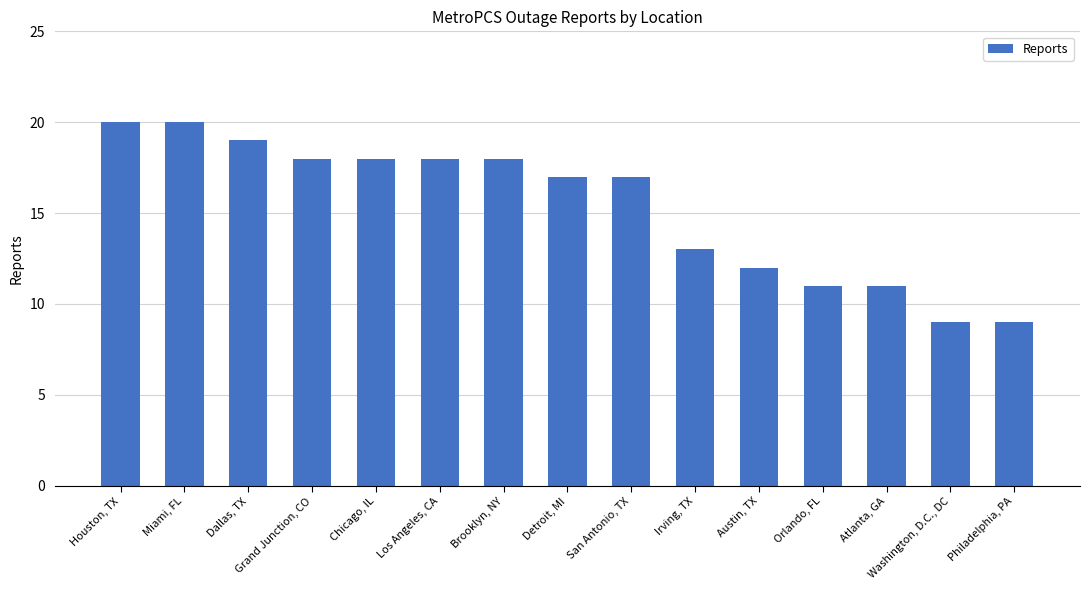

What is the label of the 14th bar from the right?

Miami, FL